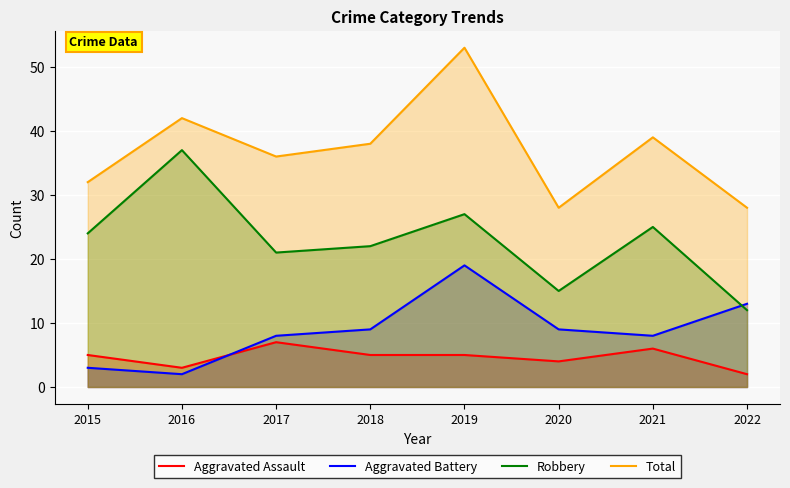

What are all the series names shown in the legend?

Aggravated Assault, Aggravated Battery, Robbery, Total